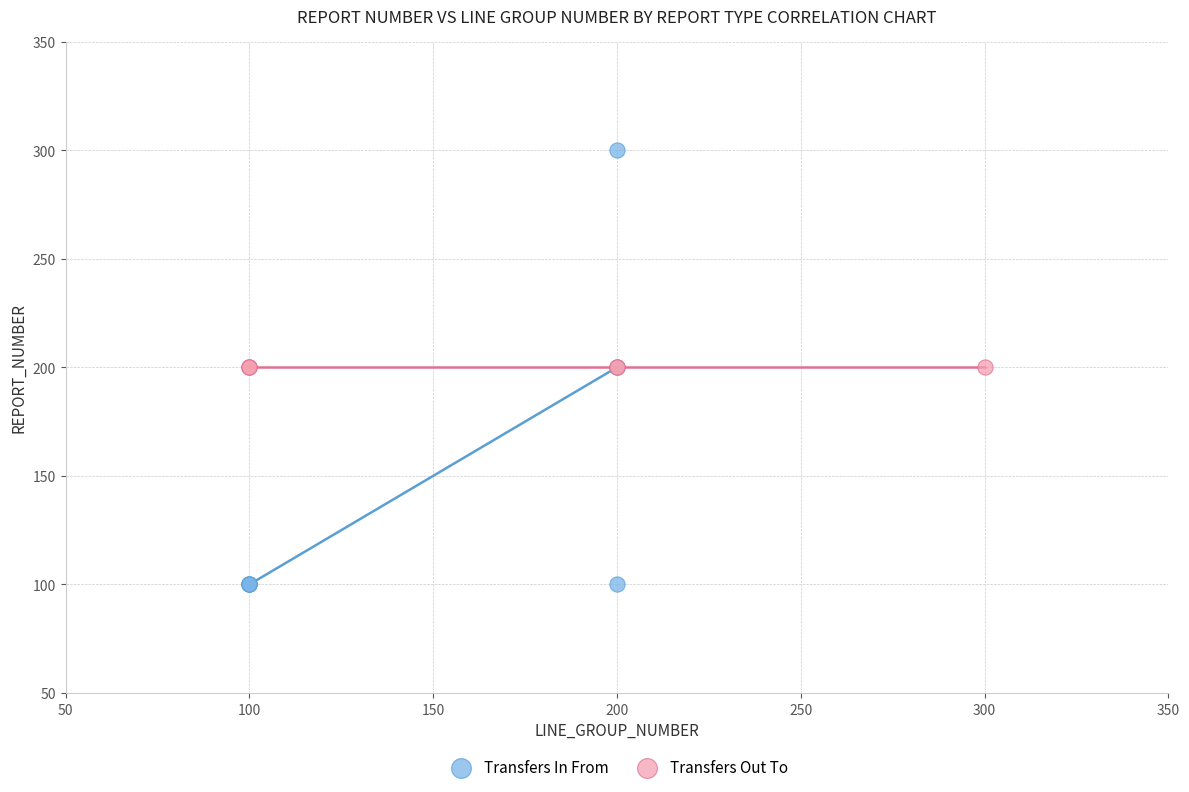

Which series reaches the minimum Y coordinate?

Transfers In From